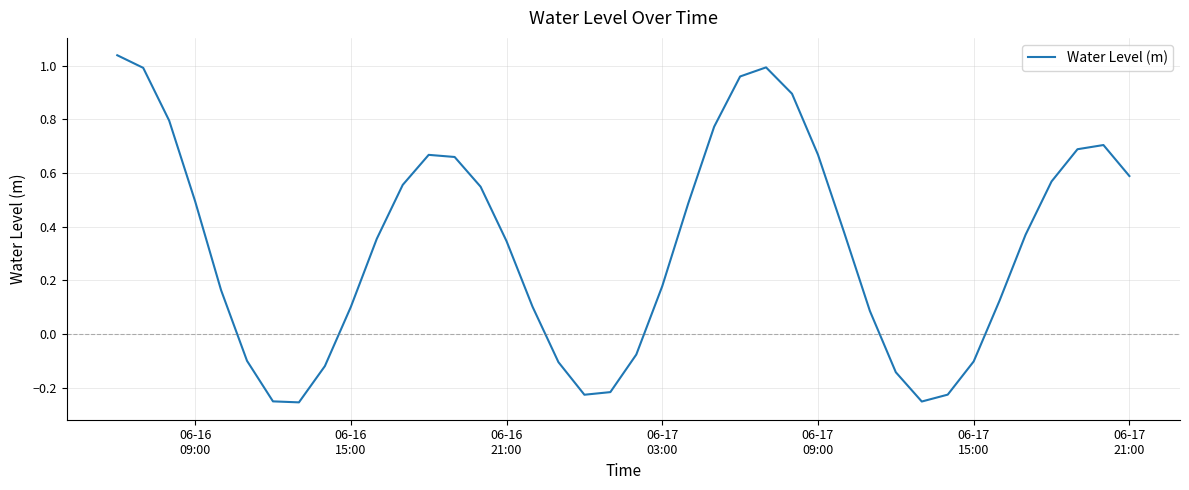

What is the difference between the maximum and minimum values?

1.3